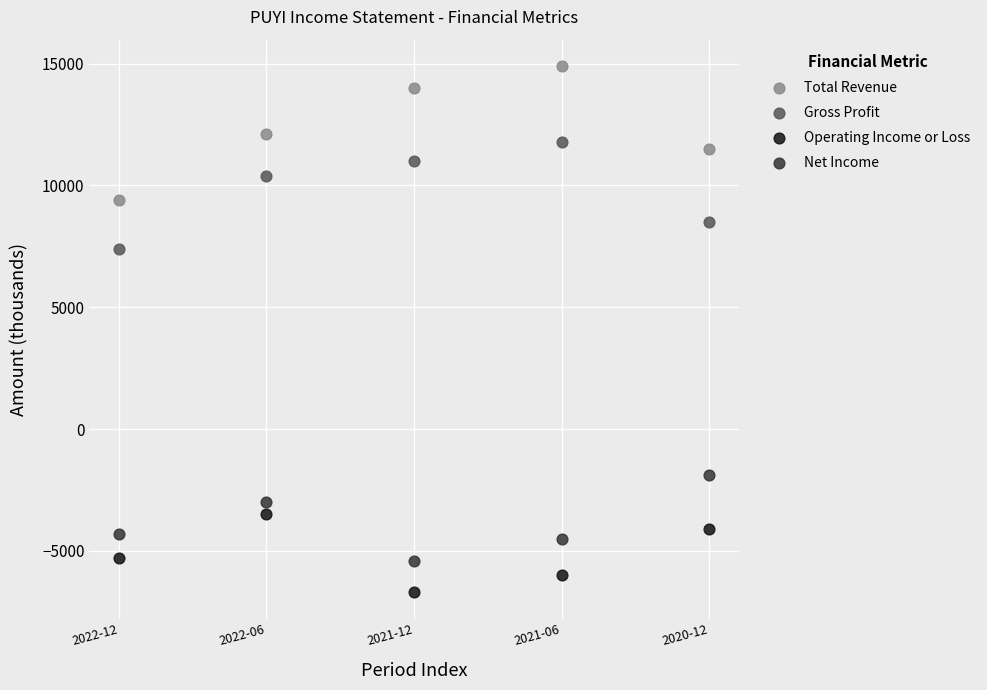

Which series reaches the minimum Y coordinate?

Operating Income or Loss